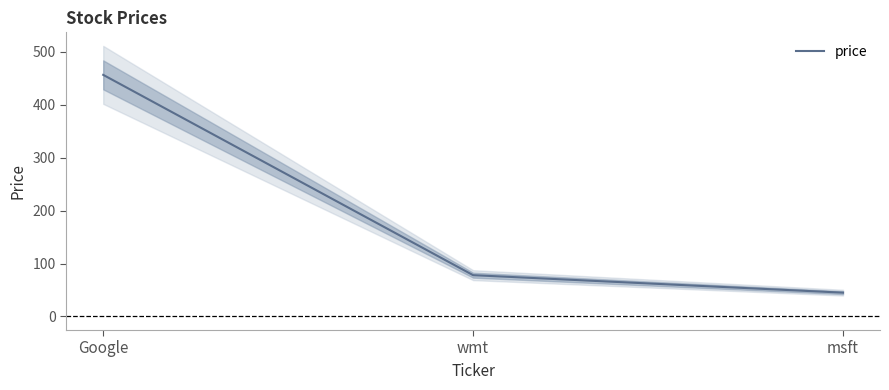

What position from the left is wmt?

2